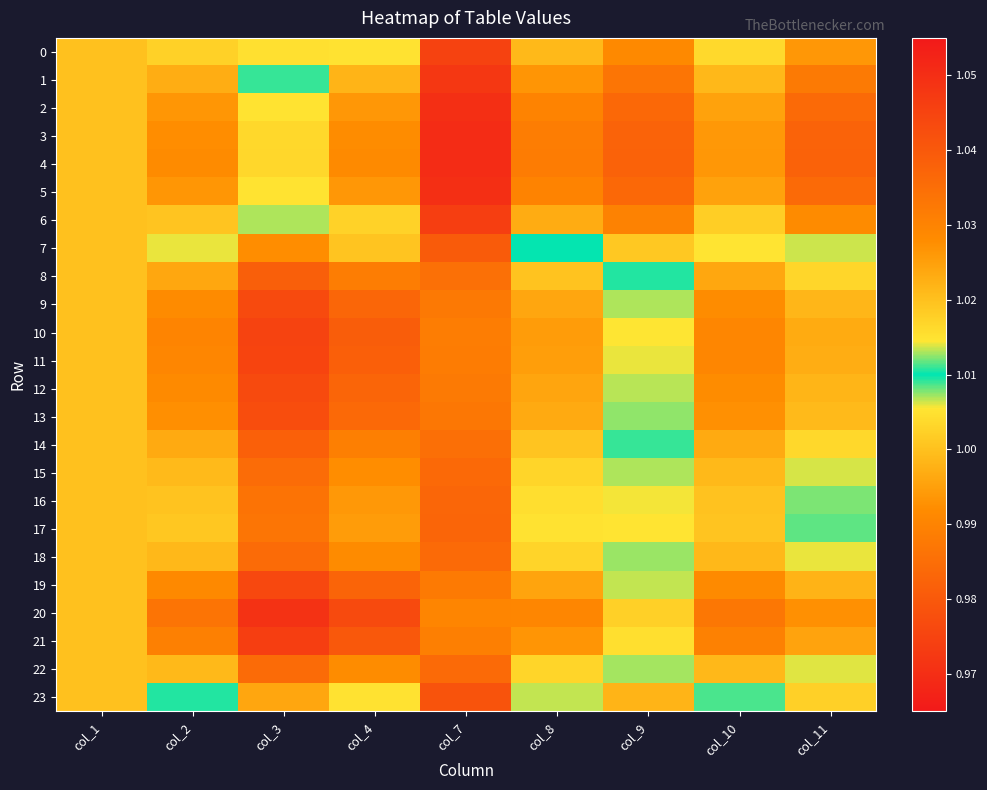

Which label corresponds to the smallest value in the chart?

col_3